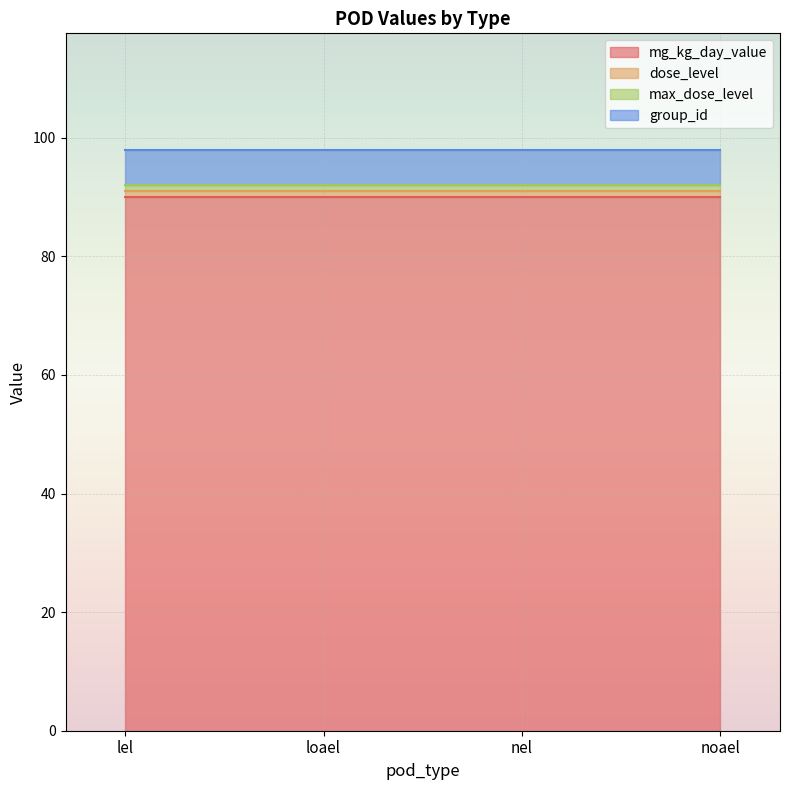

The max_dose_level series shows 1 at nel. True or false?

False